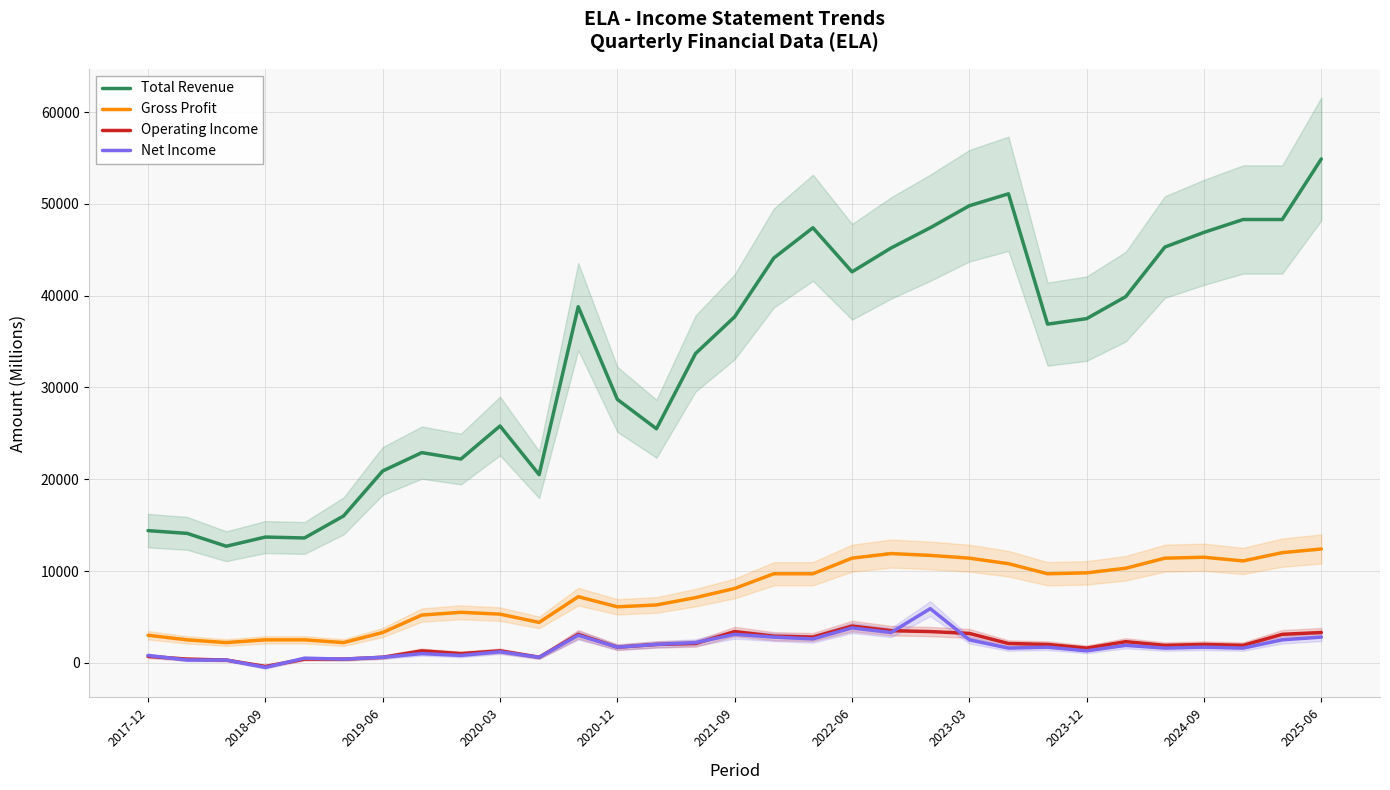

True or false: Total Revenue and Net Income intersect in this chart.

False